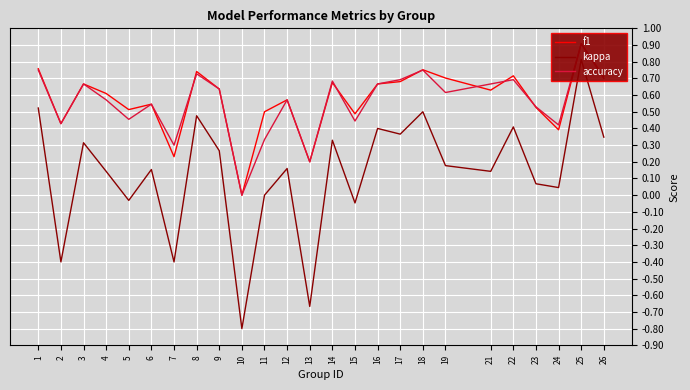

Is it true that accuracy equals 0.7 at 26?

True